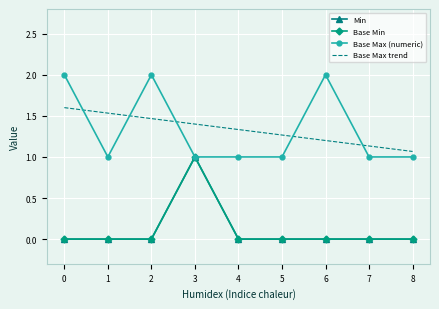

True or false: Base Max trend has more than 1 points higher than both neighbors.

False